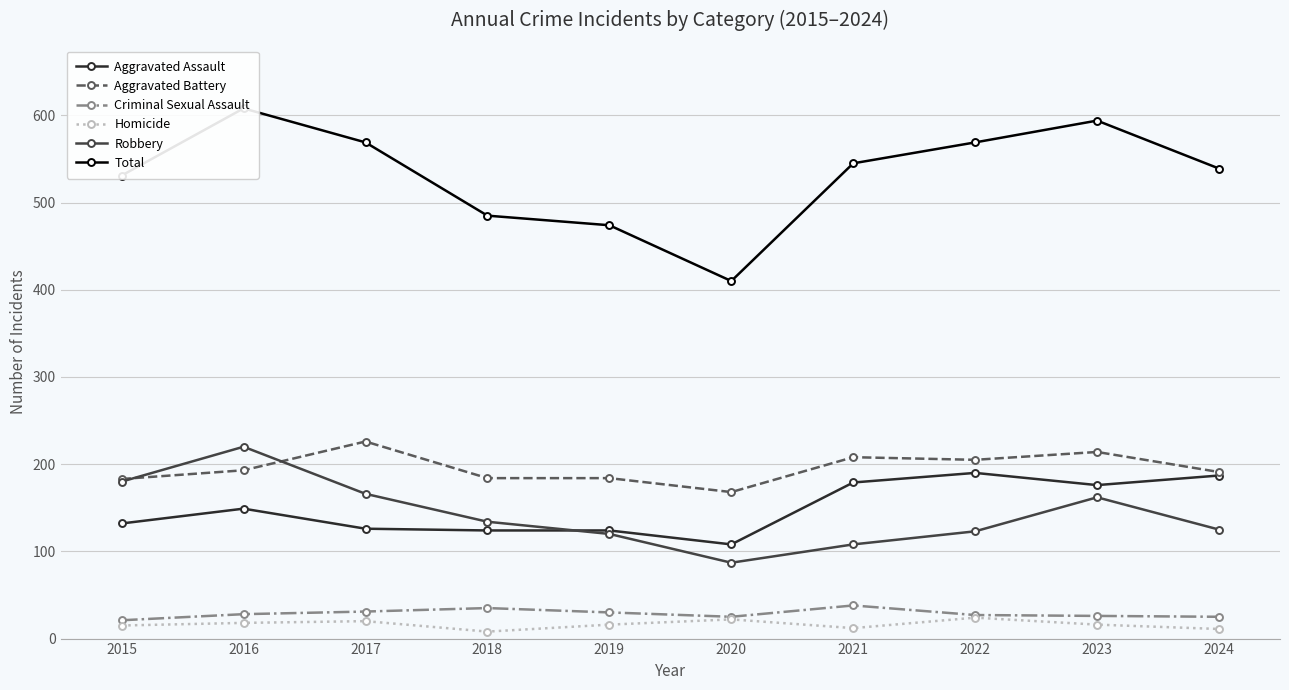

At which category is the sum across all series the highest?

2016